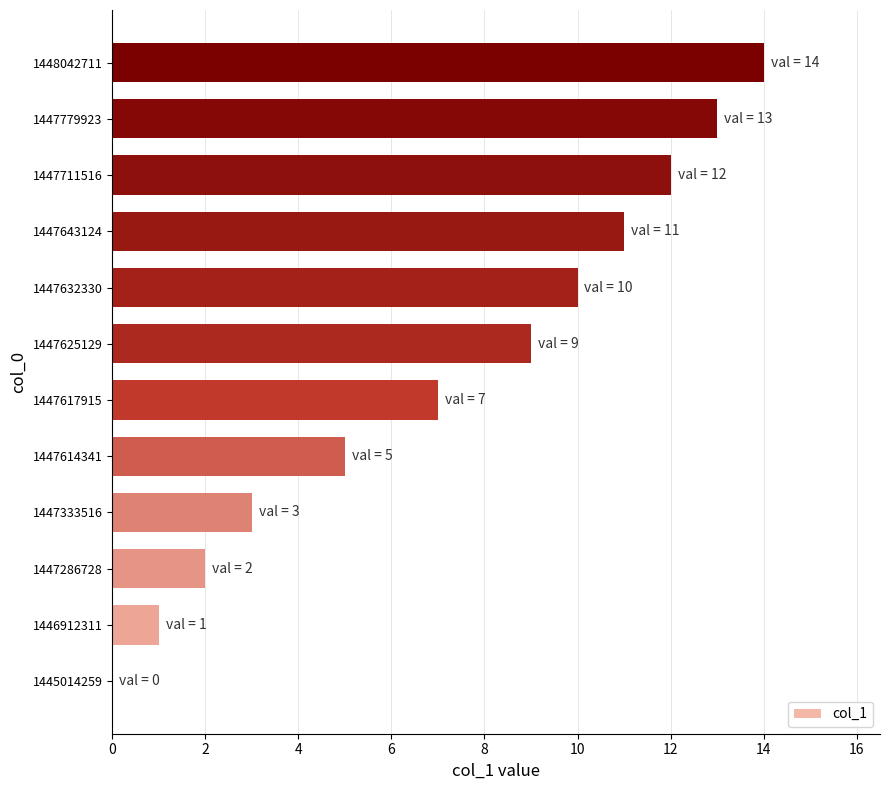

How many values are above zero?

11